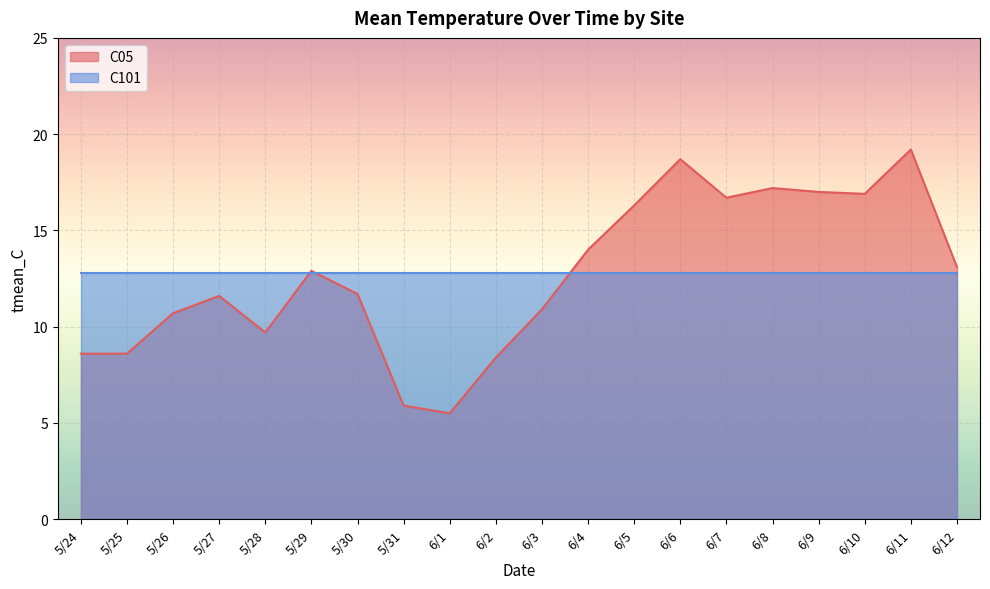

What is the label of the 1st point from the right?

6/12